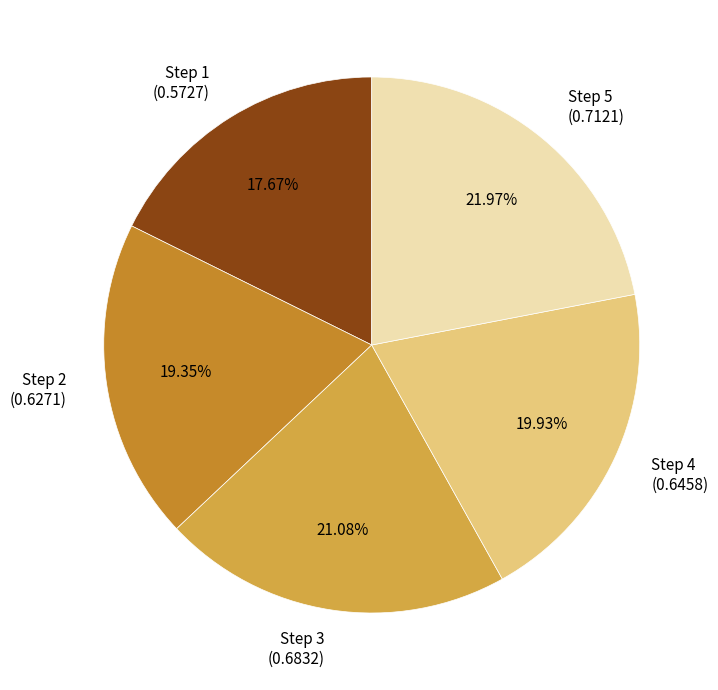

Does any single category account for the majority?

No